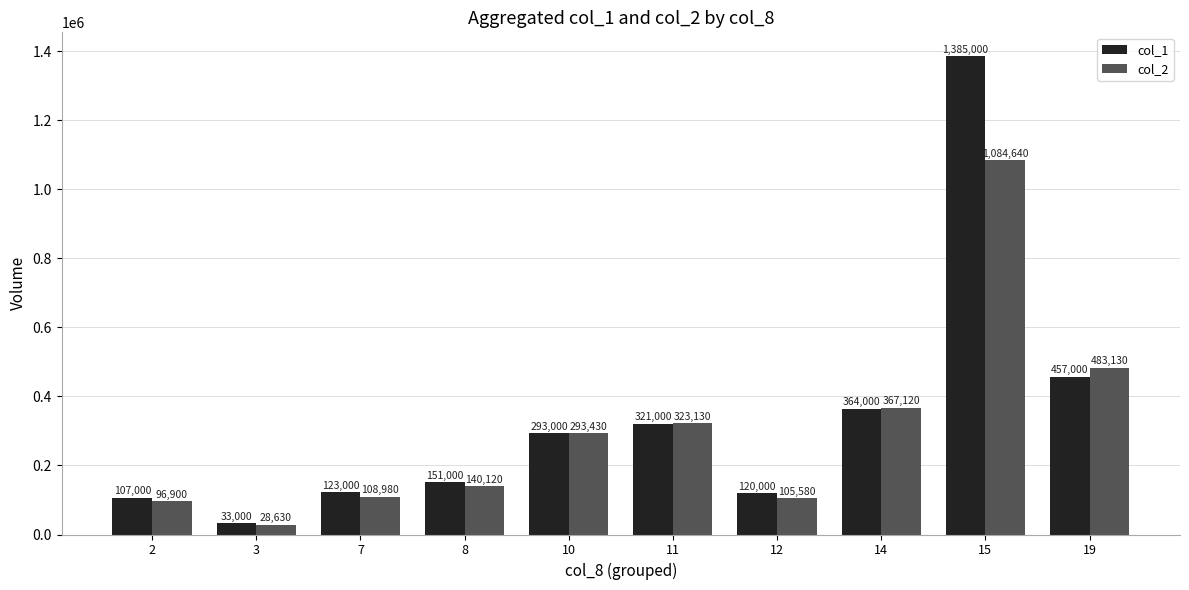

Read the col_1 value at 12.

120000